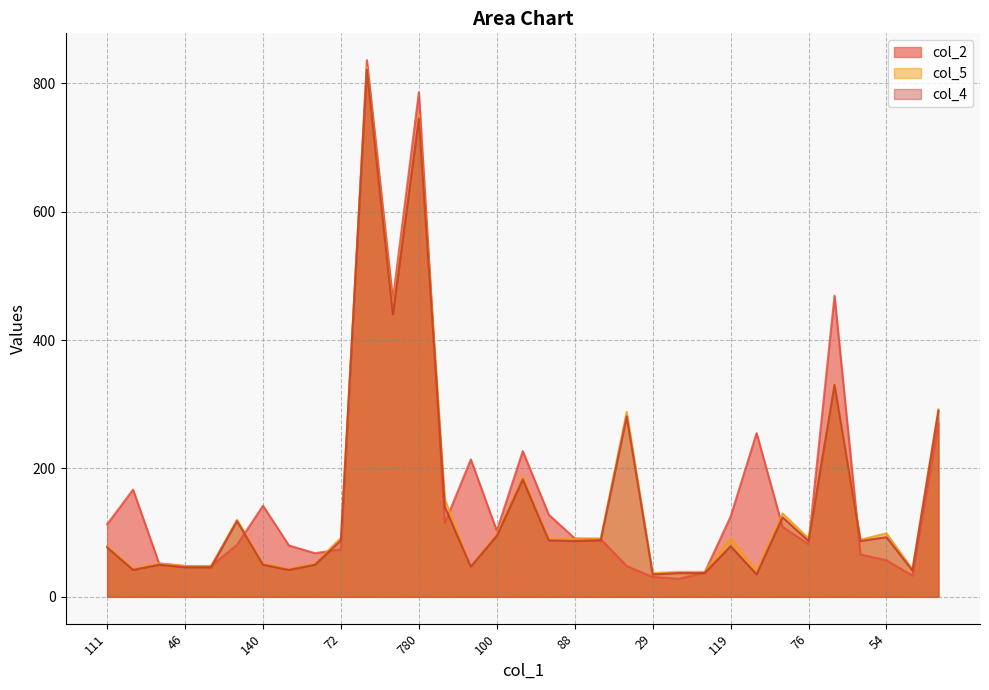

How many times do col_5 and col_2 cross each other?

10